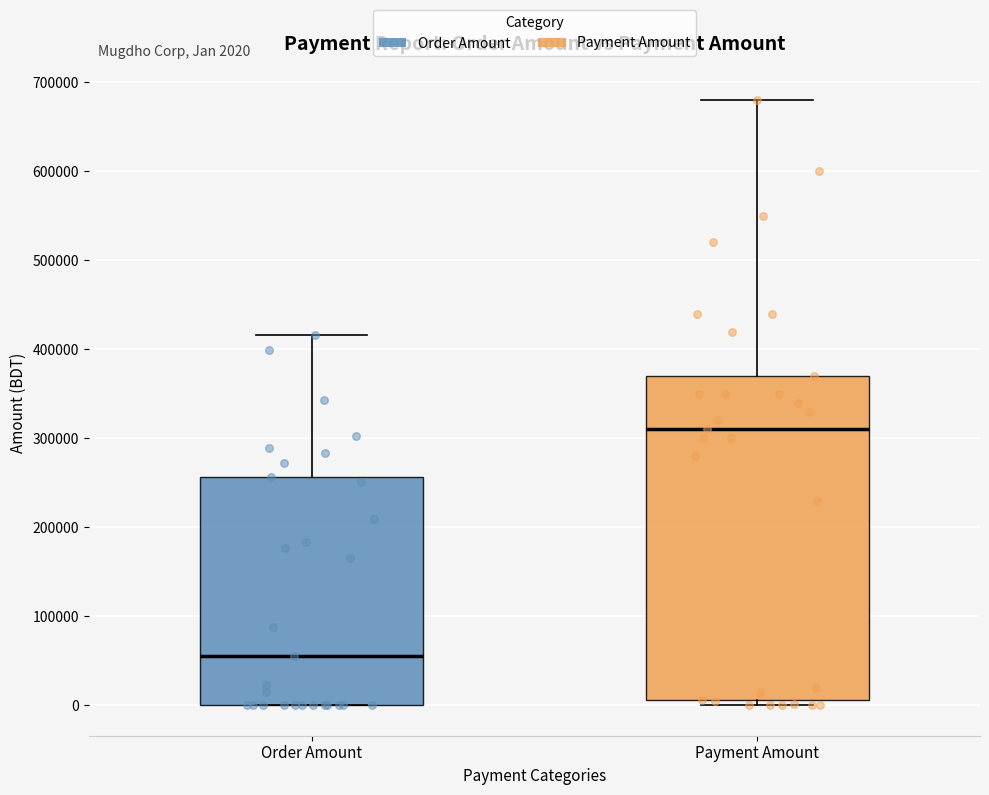

Which box's median line is the highest?

Payment Amount